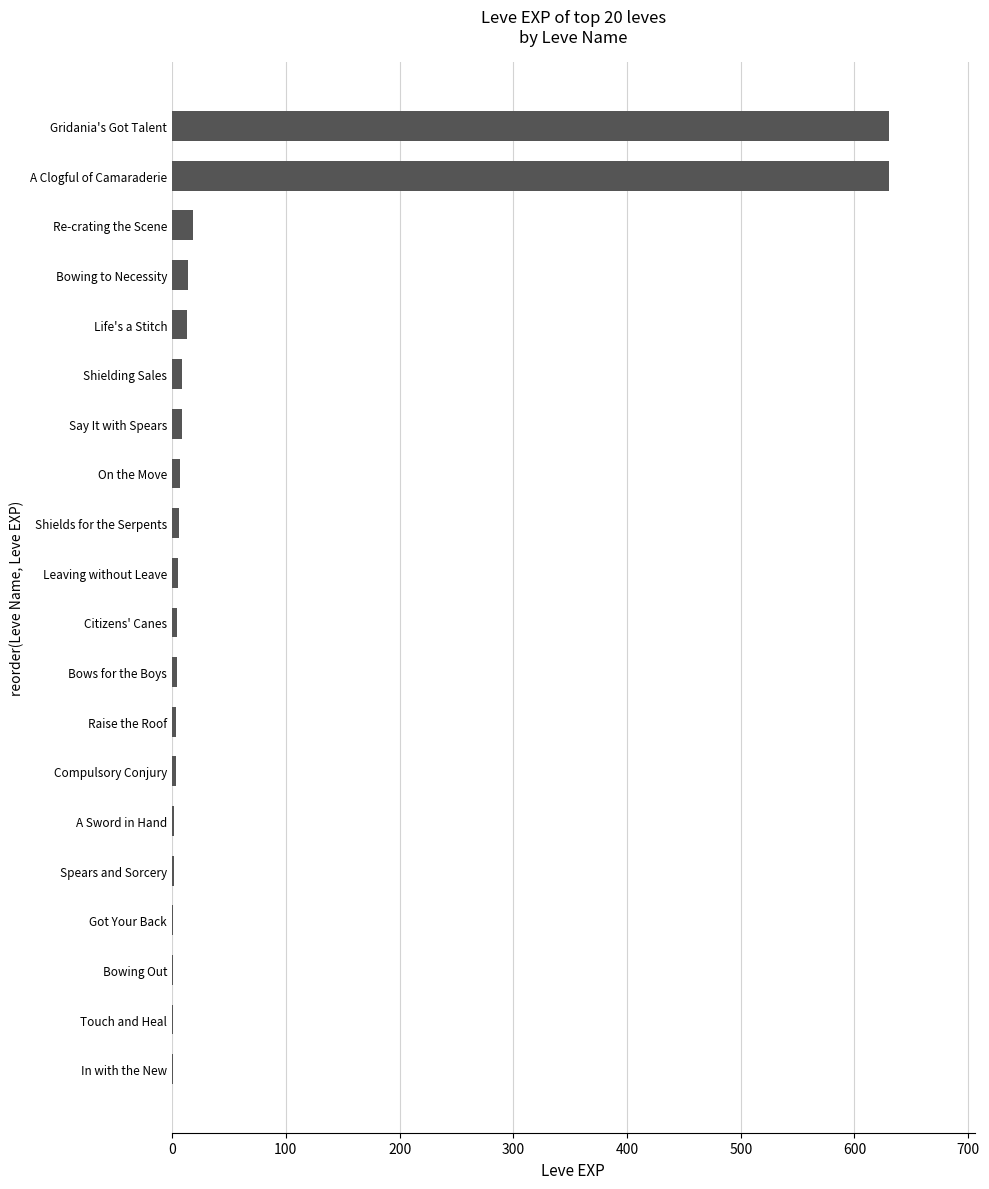

What is the sum of all values?

1363